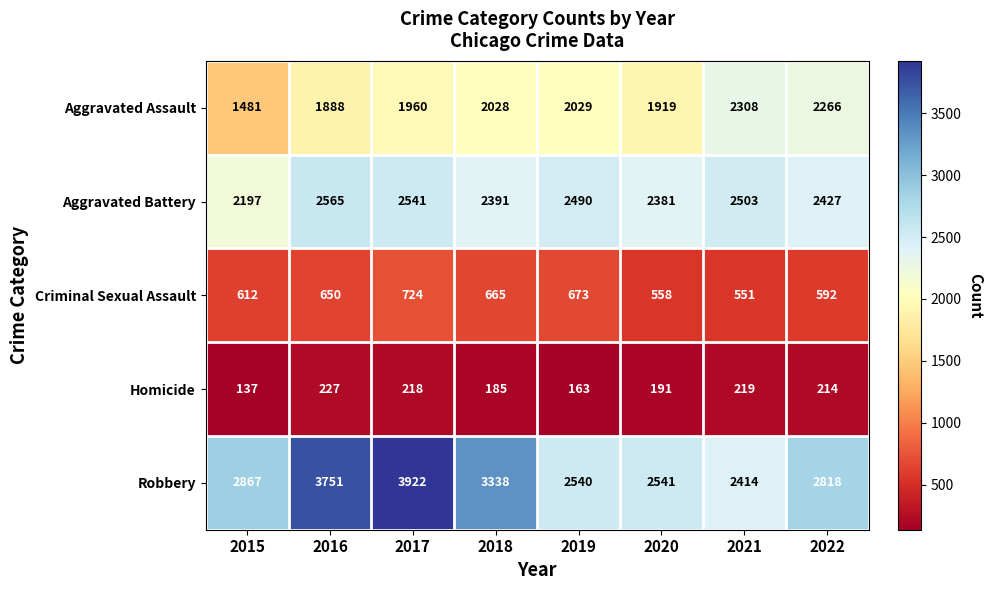

What is the difference between the highest and lowest values at 2018?

3153